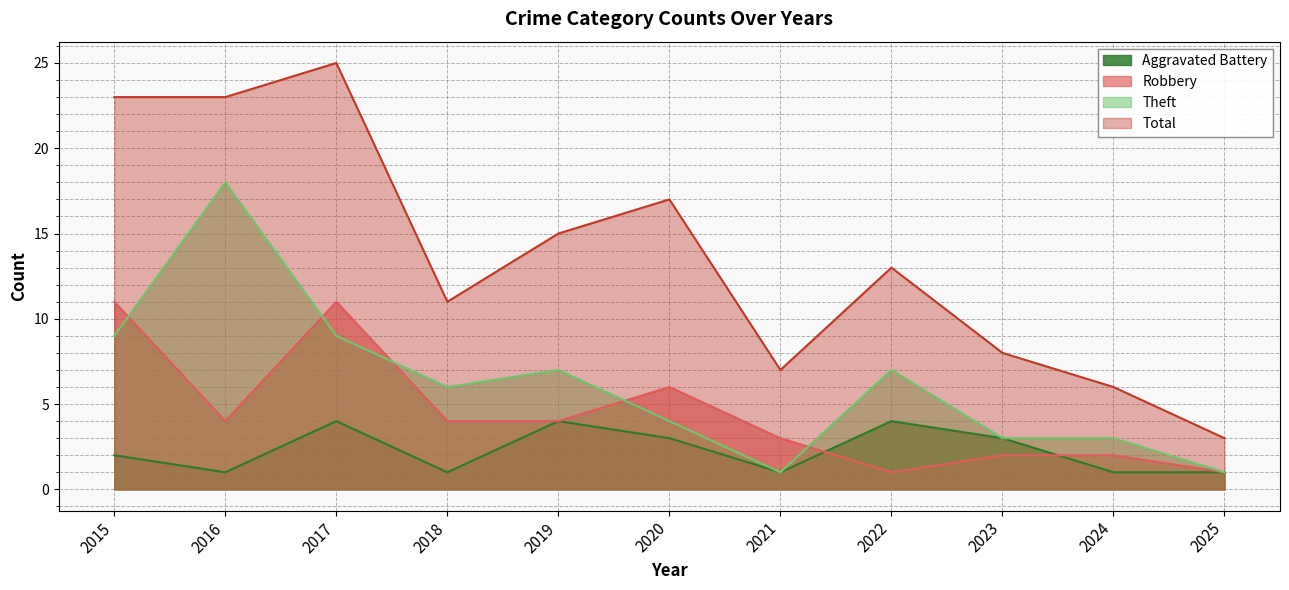

What are all the series names shown in the legend?

Aggravated Battery, Robbery, Theft, Total